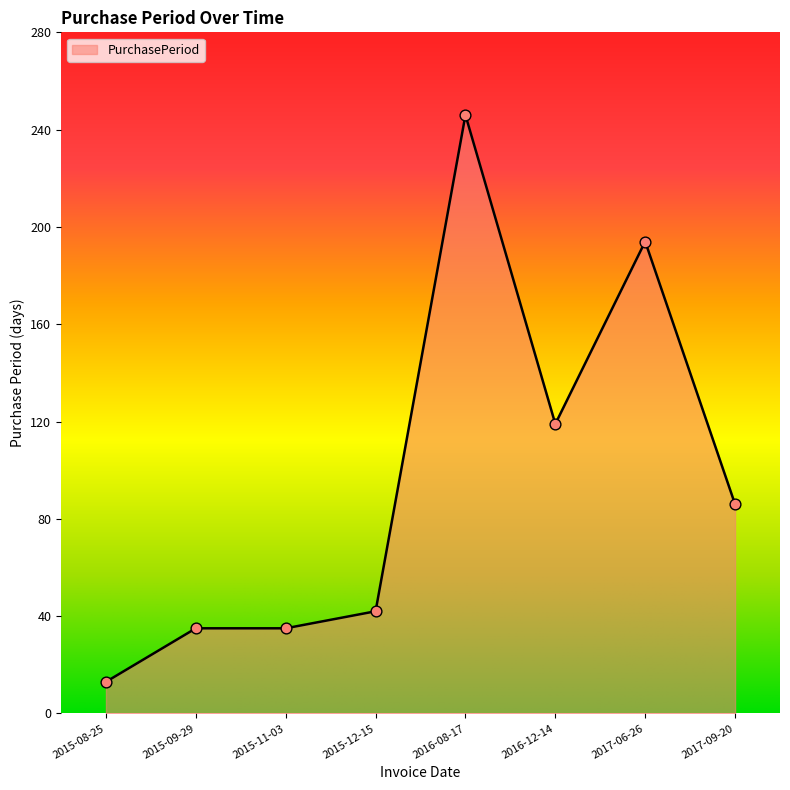

Between 2016-08-17 and 2015-12-15, which is larger?

2016-08-17